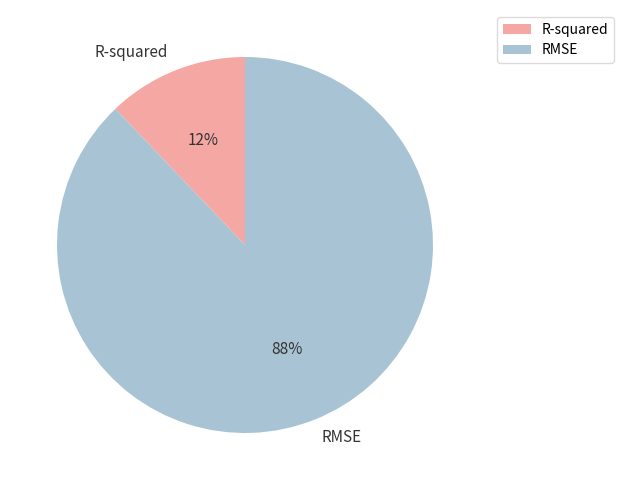

Do R-squared and RMSE together represent more than half of the pie?

Yes